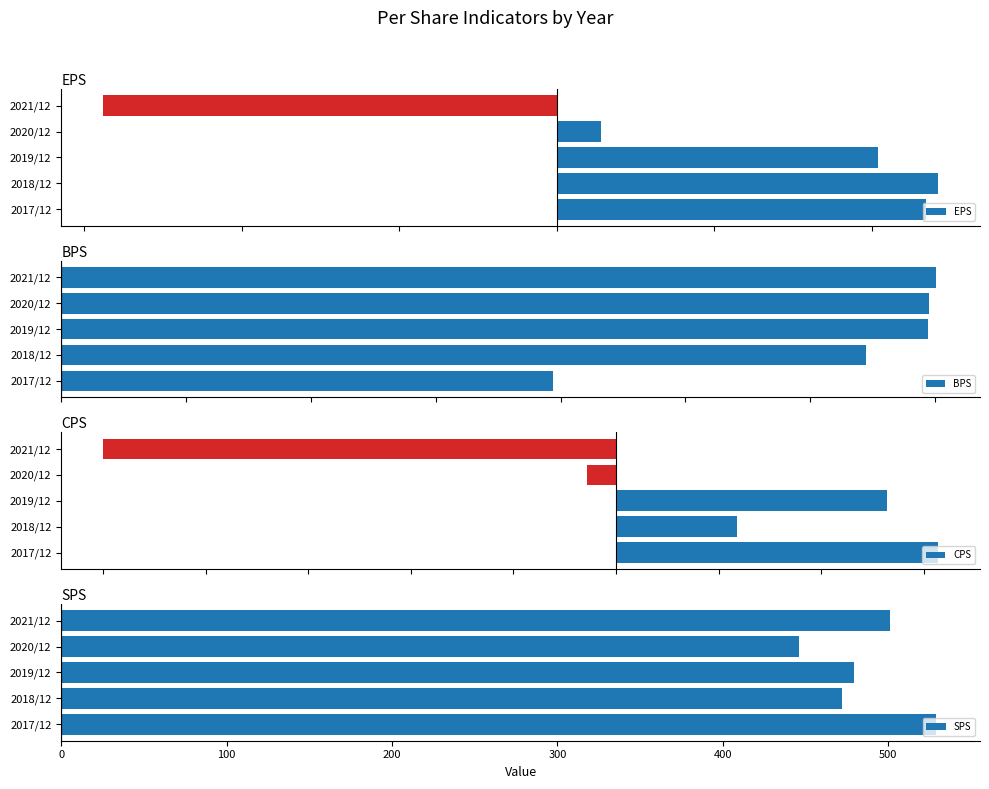

Is it true that SPS equals 650 at 2019/12?

False